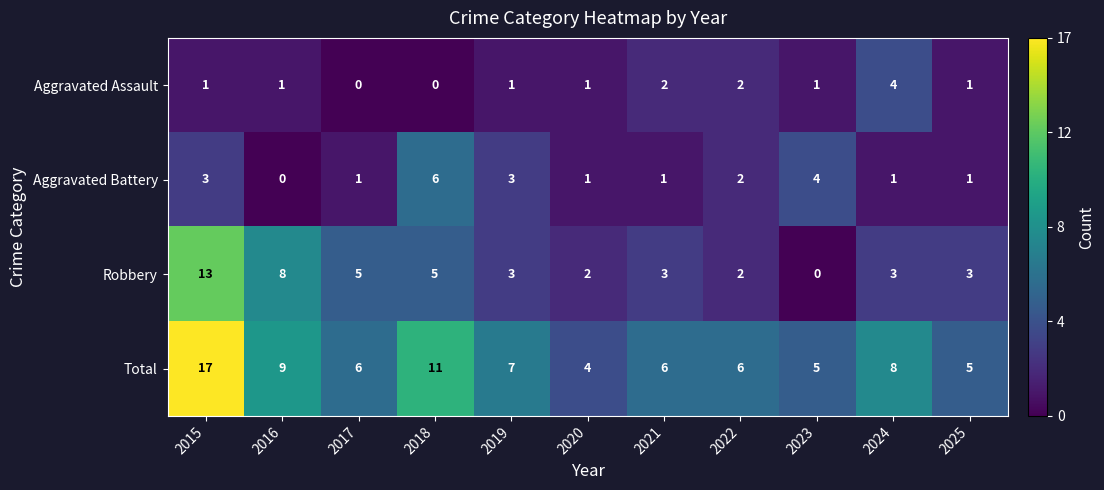

What is the difference between the highest and lowest values at 2015?

16